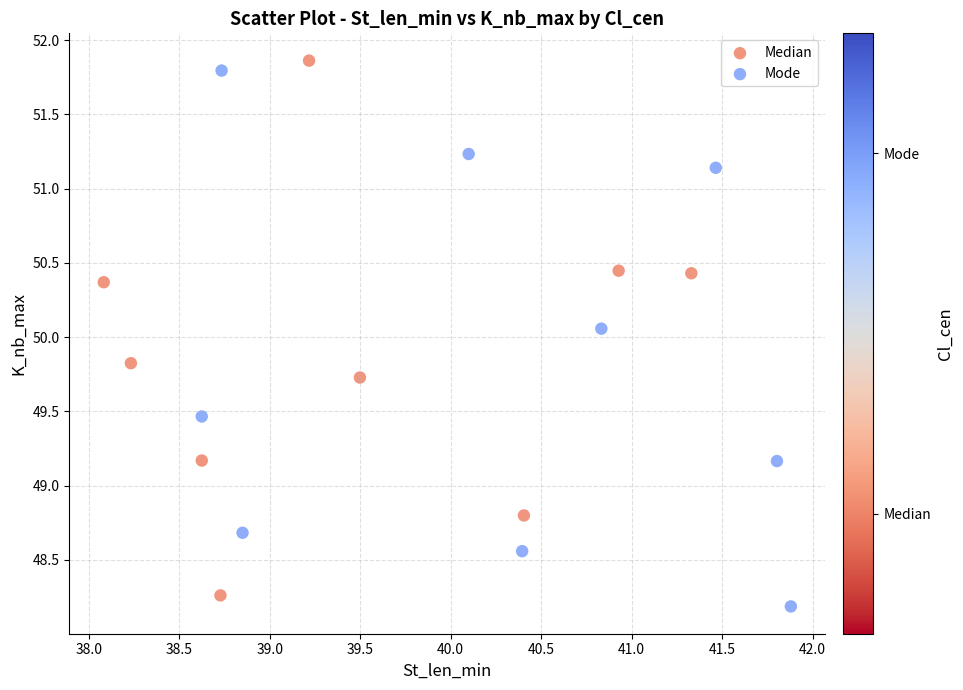

What are all the series names shown in the legend?

Median, Mode